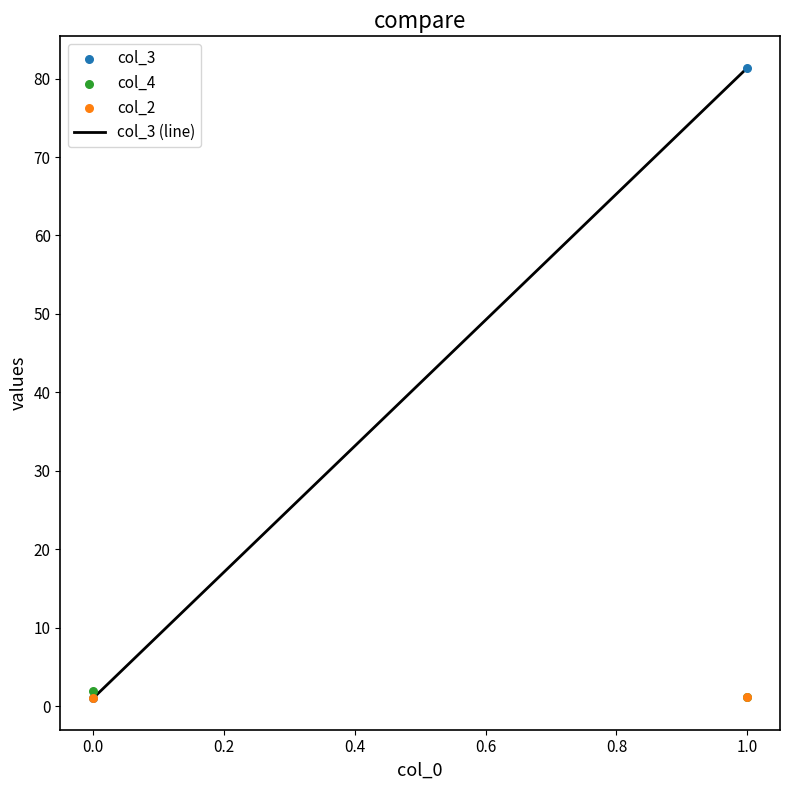

What are all the series names shown in the legend?

col_3 (line), col_3, col_4, col_2